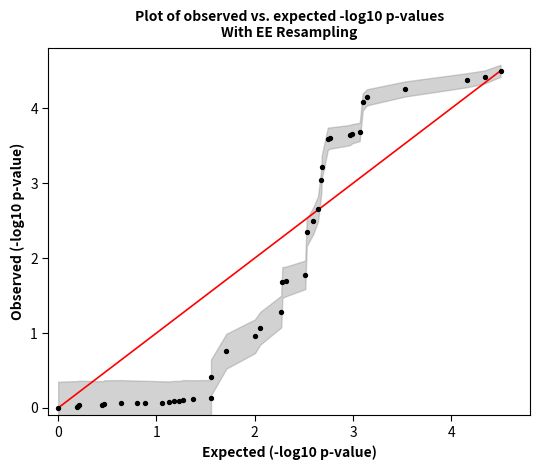

What Y value in the scatter plot is closest to 2?

1.8